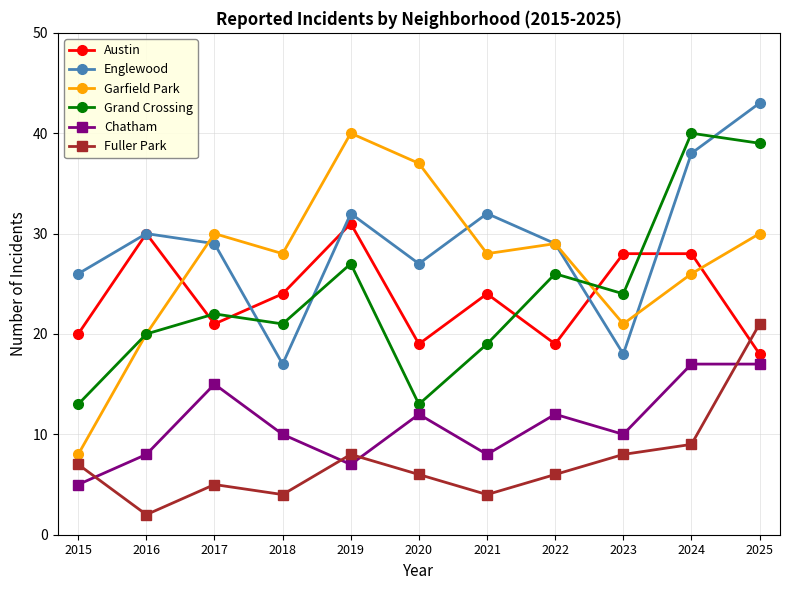

The value of Grand Crossing at 2022 is 26. True or false?

True